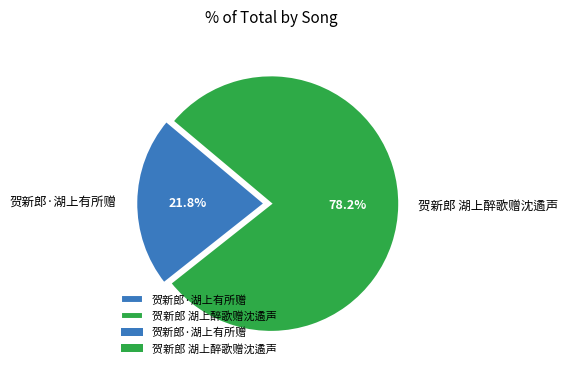

Which has a higher value, 贺新郎·湖上有所赠 or 贺新郎 湖上醉歌赠沈遹声?

贺新郎 湖上醉歌赠沈遹声